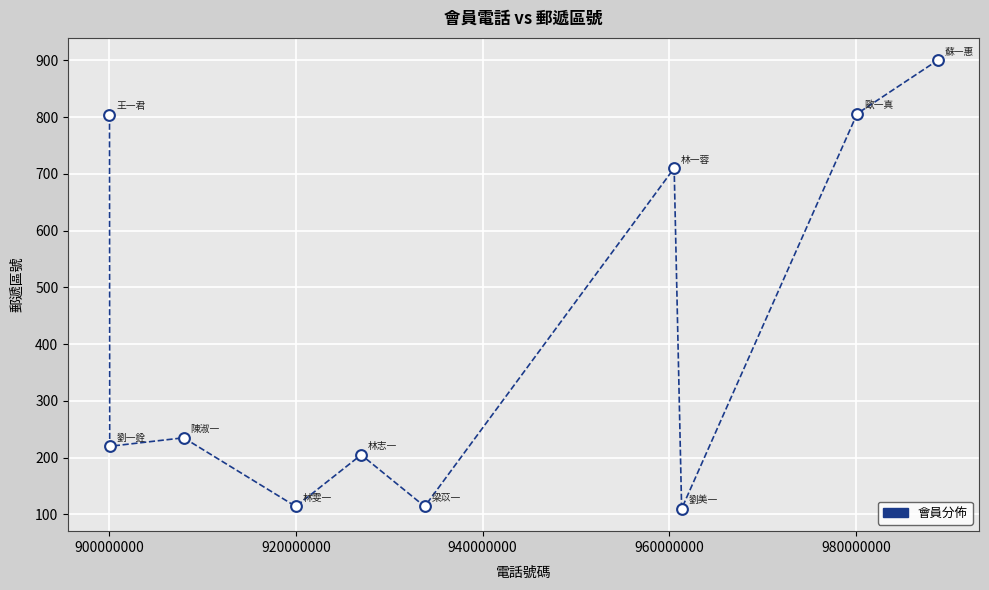

What Y value in the scatter plot is closest to 505?

710